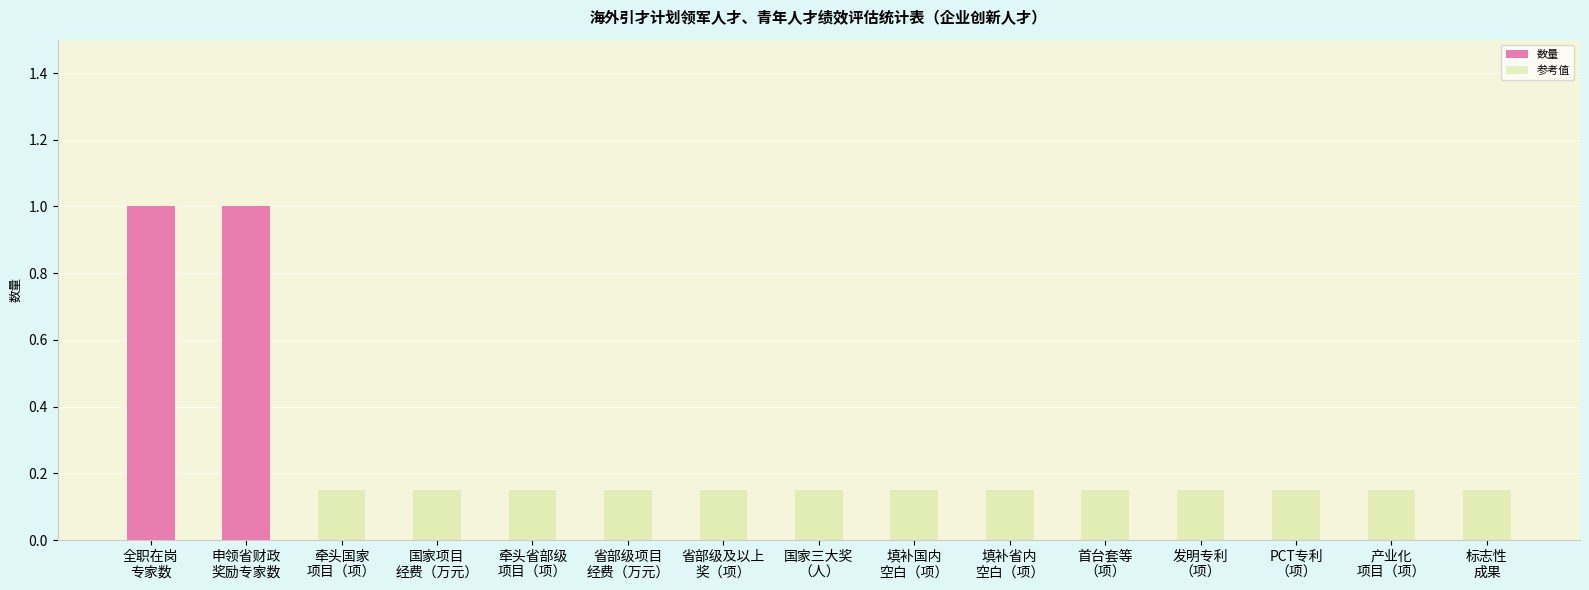

What is the total value across all series at 填补省内
空白（项）?

0.1